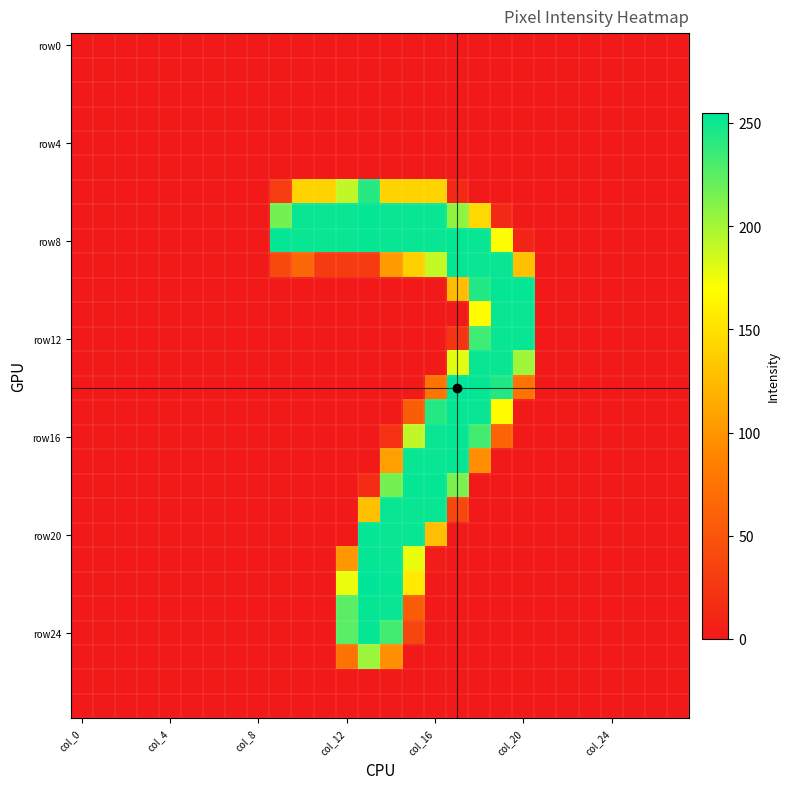

Which series has the largest total across all categories?

row8